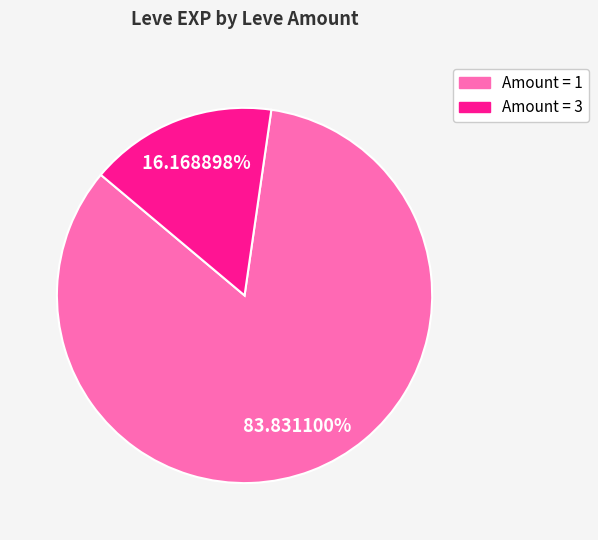

Is there a majority slice in this chart?

Yes